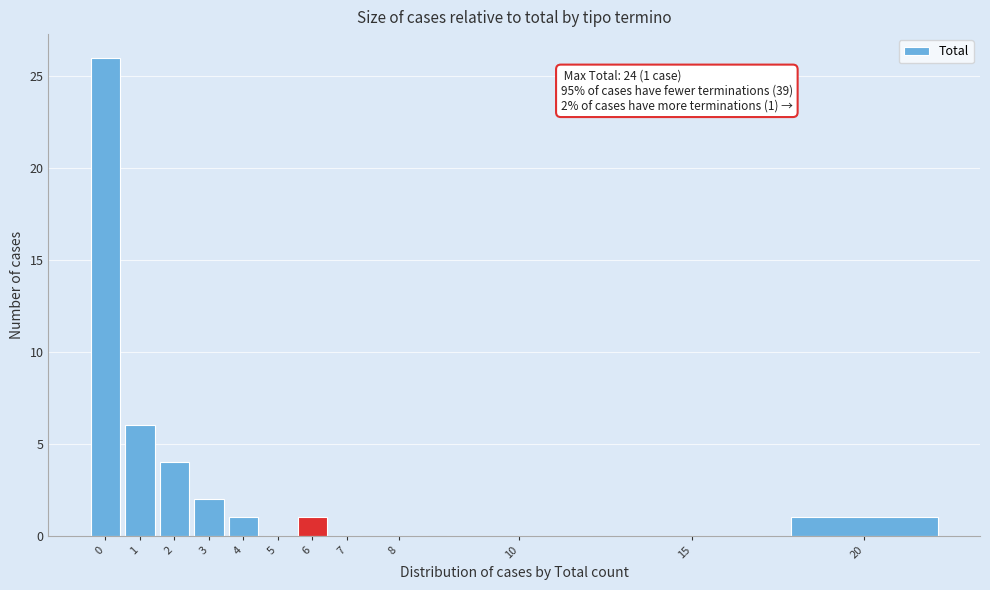

Reading left to right, what are all the values shown in this chart?

0=26	1=6	2=4	3=2	4=1	5=0	6=1	7=0	8=0	10=0	15=0	20=1